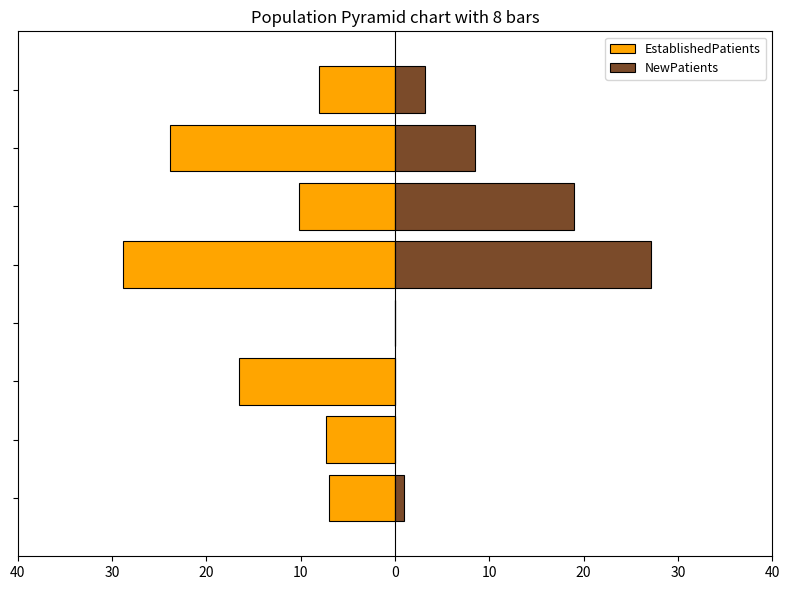

Which series has the largest range (max minus min)?

EstablishedPatients